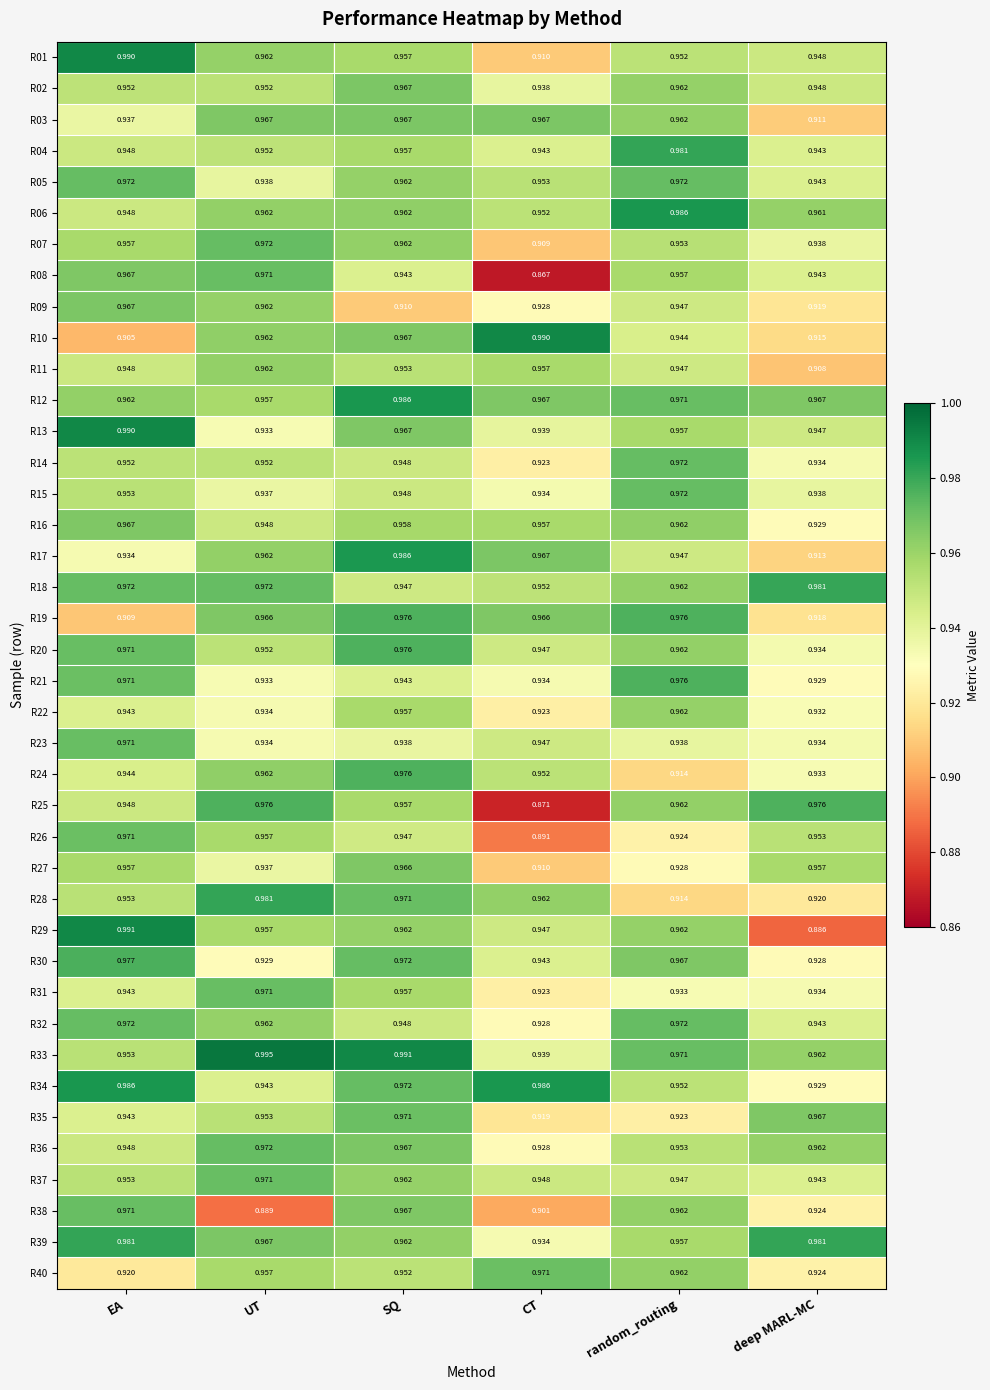

List the labels in order of R40 value, largest first.

CT, random_routing, UT, SQ, deep MARL-MC, EA